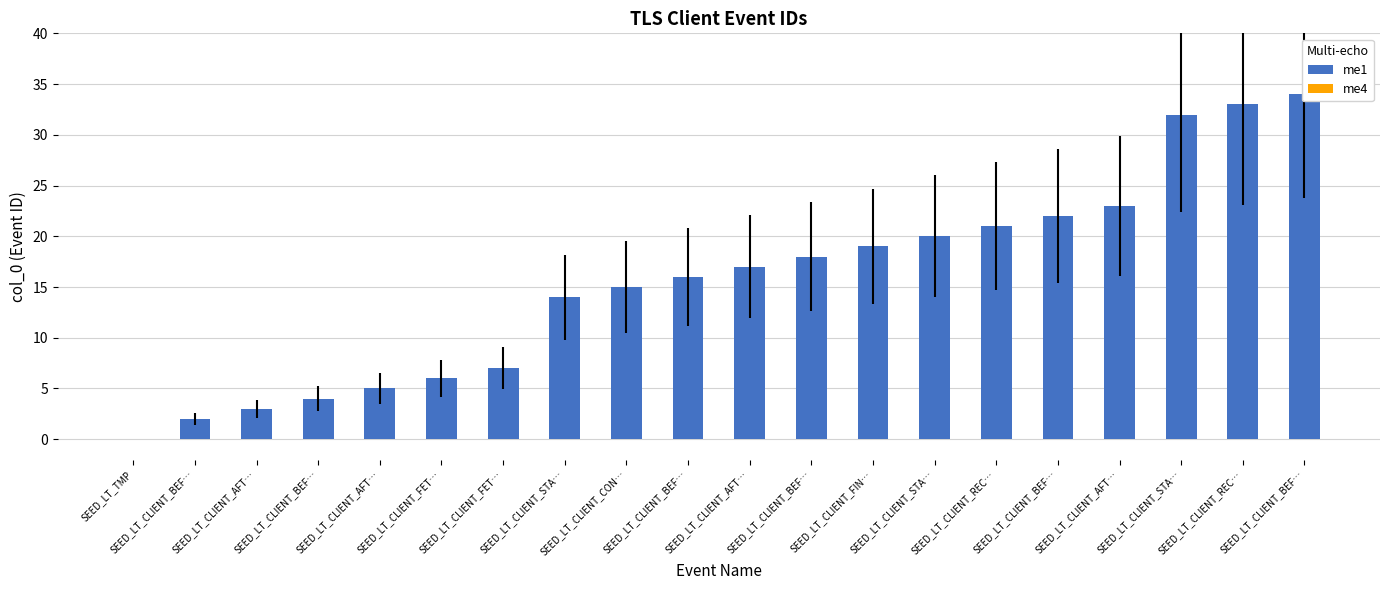

Where does the me1 series first go above 17?

SEED_LT_CLIENT_BEF…